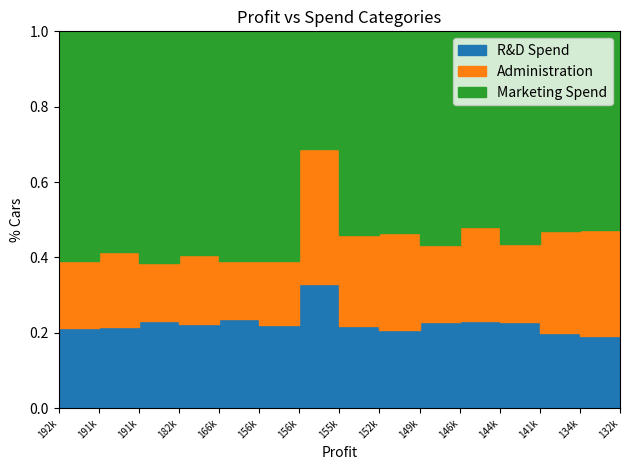

What is the sum of all Administration values?

1871173.9